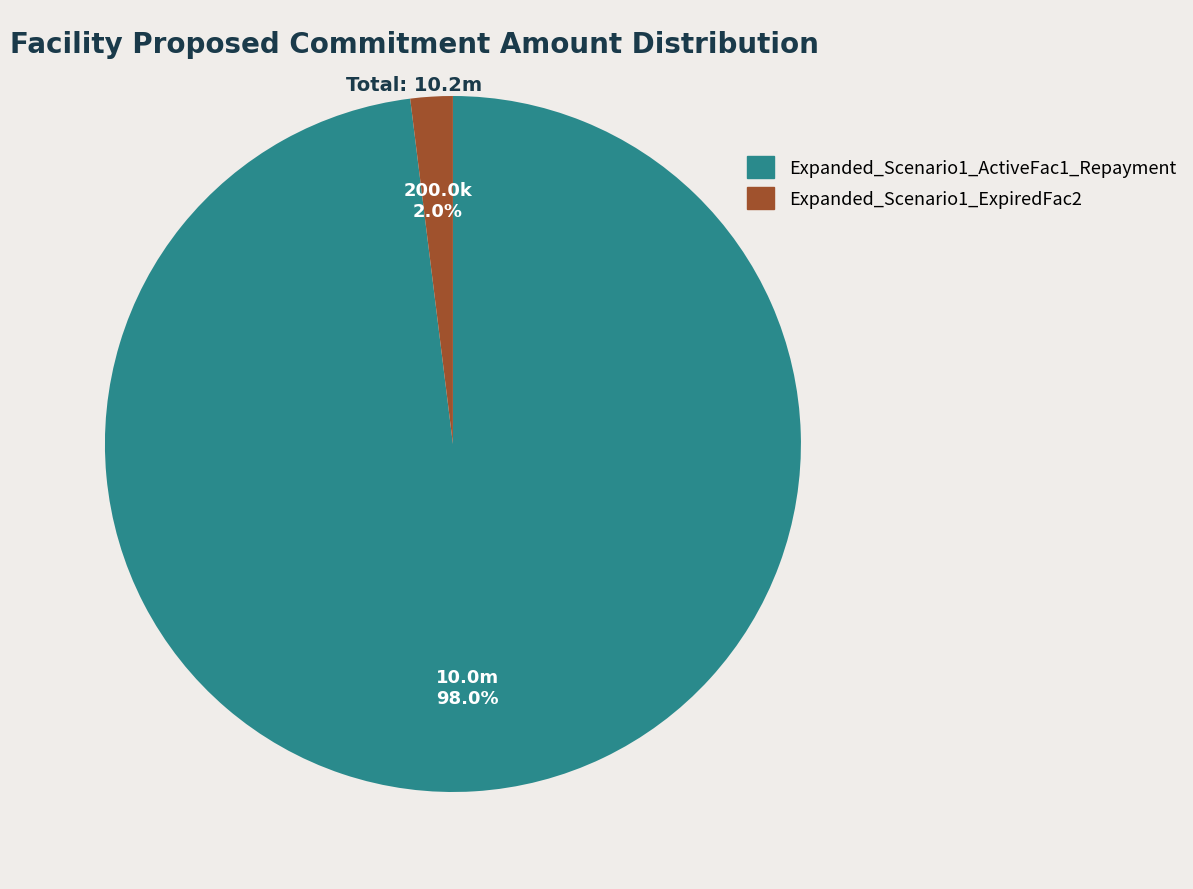

Count the number of slices in the pie.

2